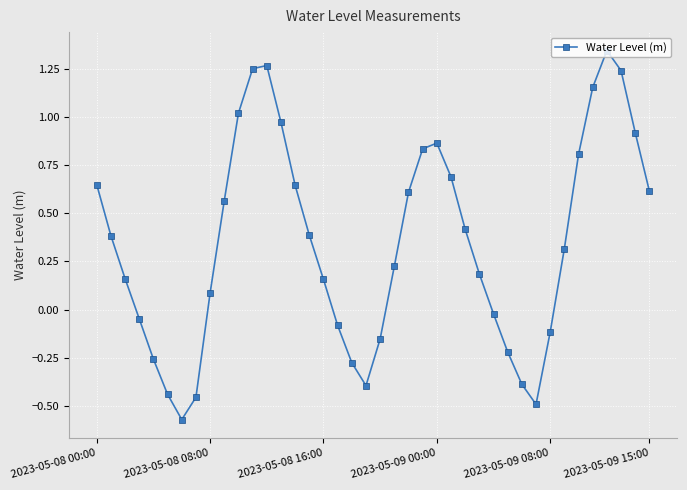

How many interior local peaks (higher than both neighbors) does the data have?

3